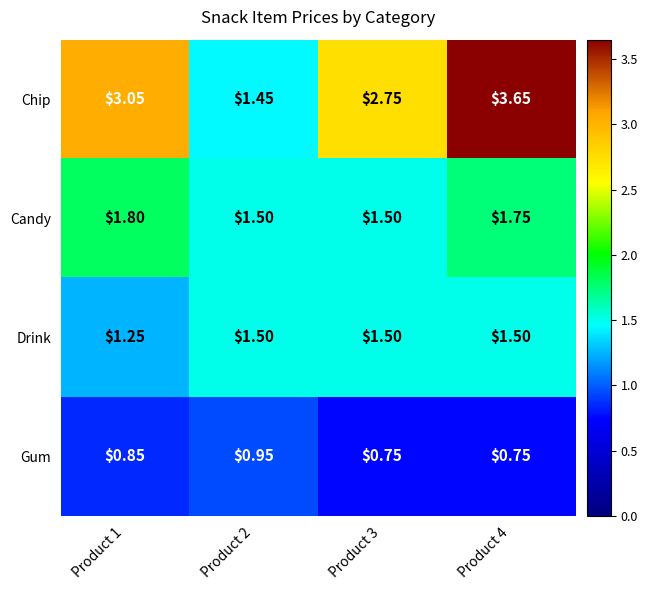

What is the total value across all series at Product 3?

6.5